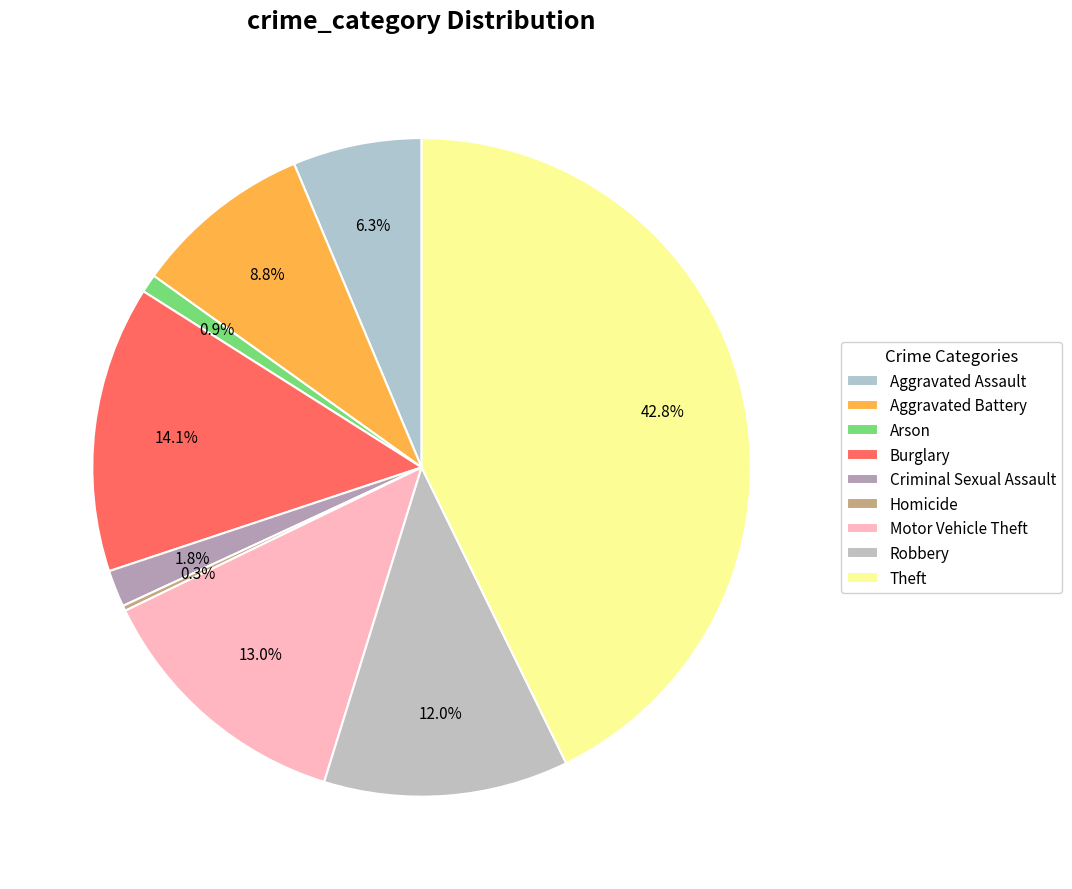

How many segments does this pie chart have?

9